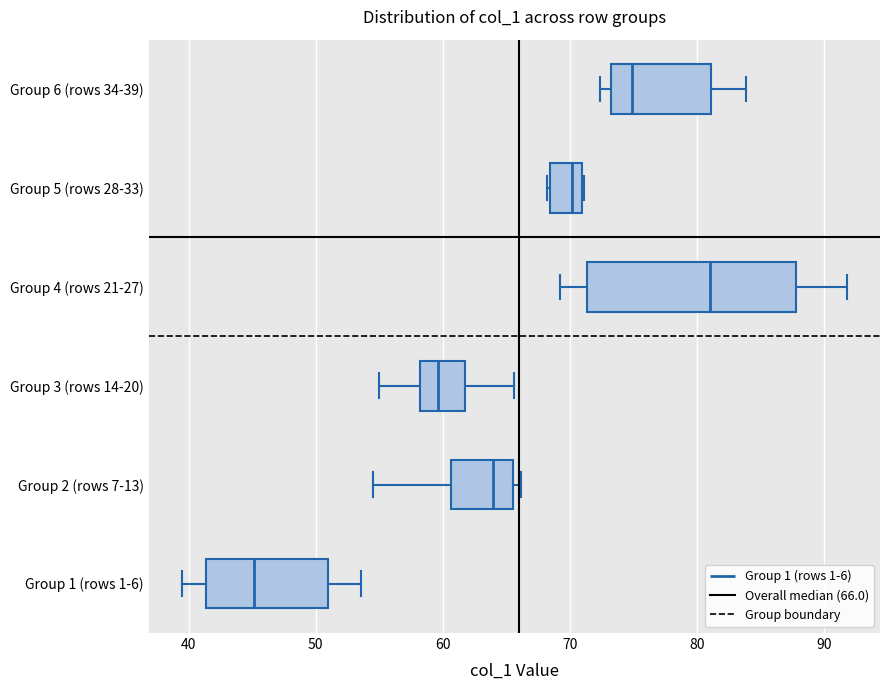

Comparing the boxes themselves (not the whiskers), which one is the widest?

Group 4 (rows 21-27)